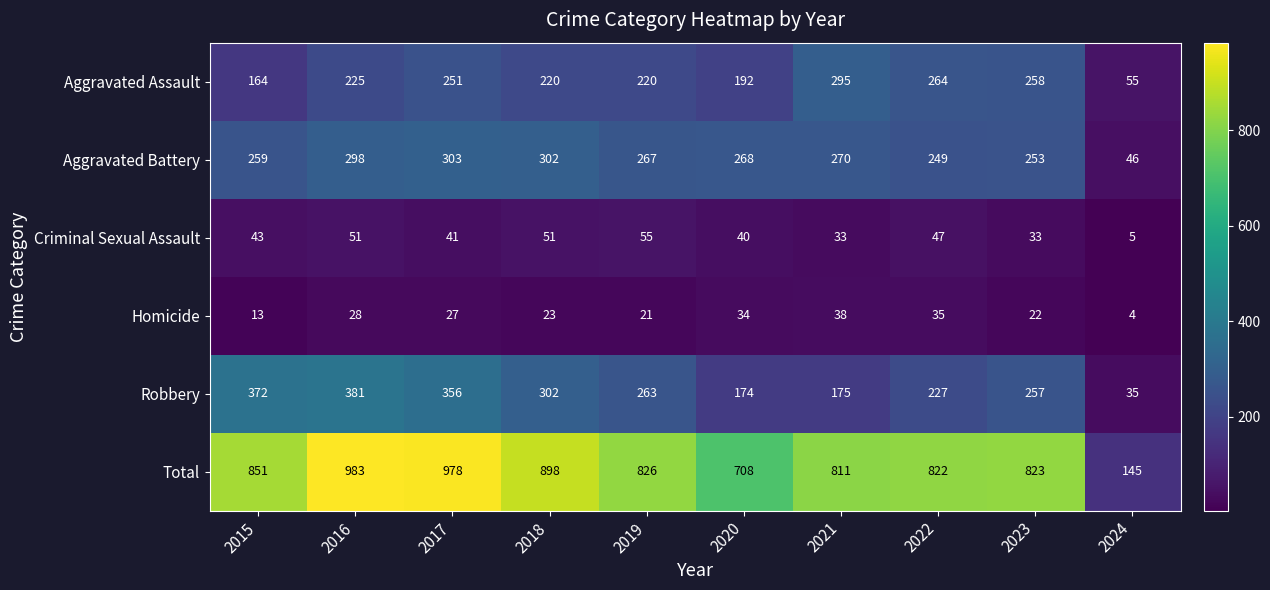

Where does the Aggravated Battery series first go above 268?

2016